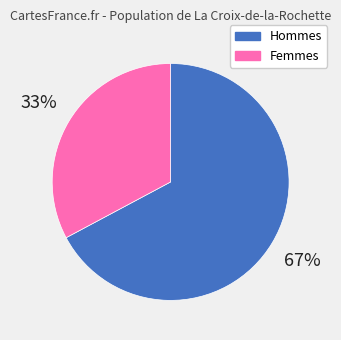

What percentage is the Femmes slice, to the nearest percent?

33%